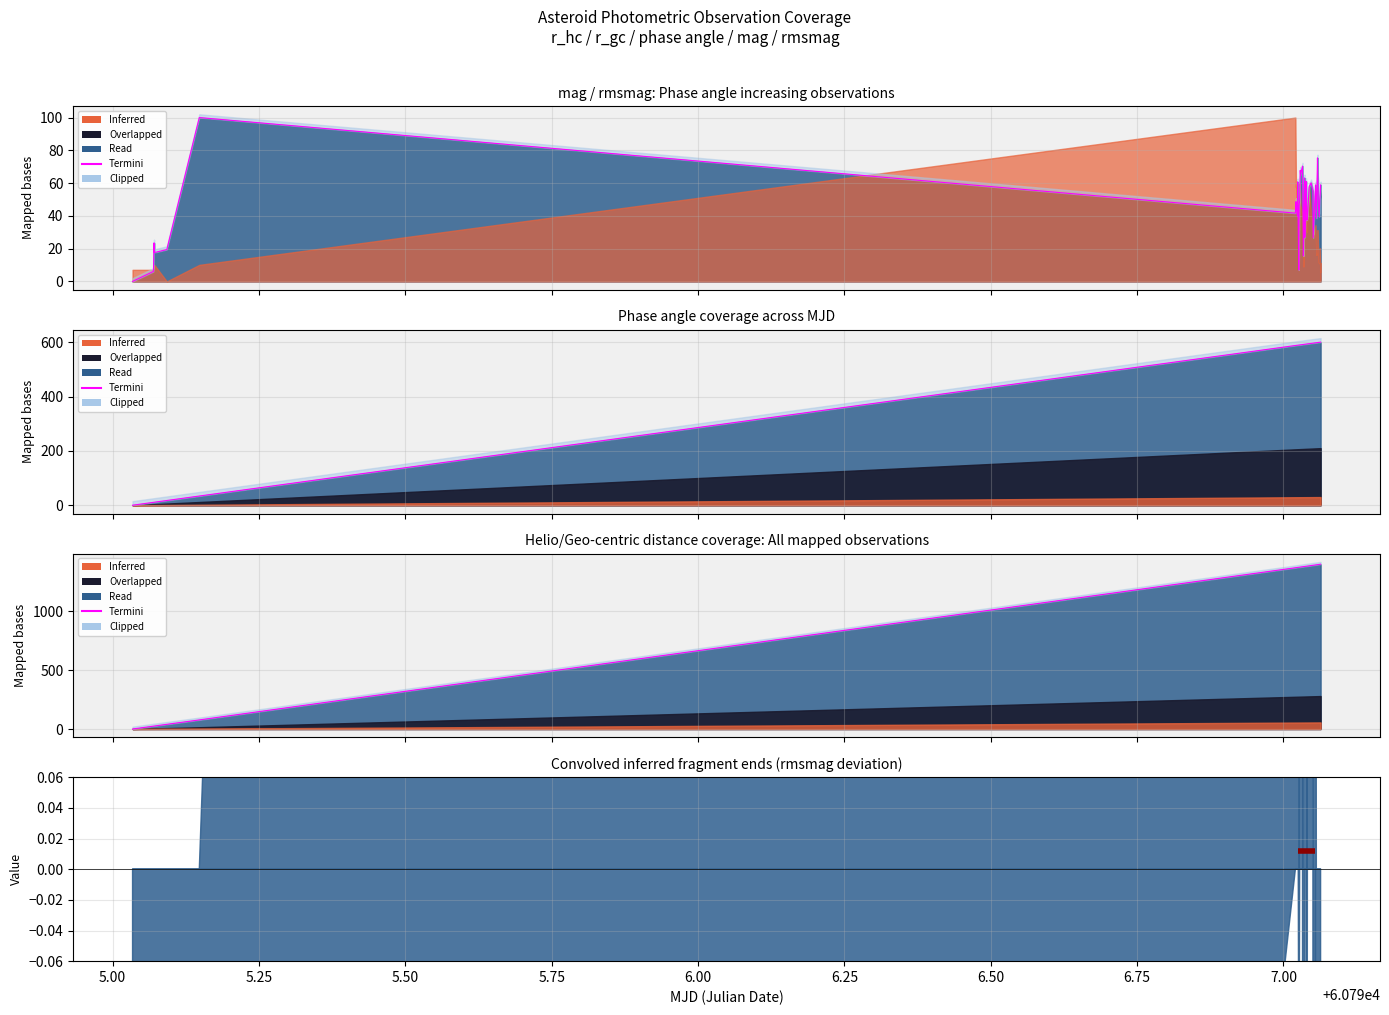

What is the difference between the second highest and second lowest values?

1375.4